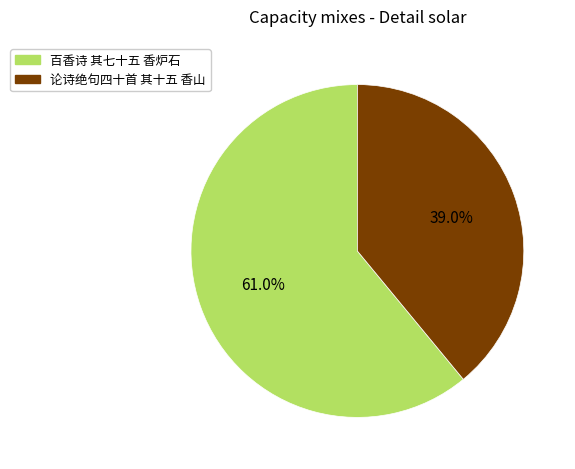

Between 百香诗 其七十五 香炉石 and 论诗绝句四十首 其十五 香山, which is larger?

百香诗 其七十五 香炉石